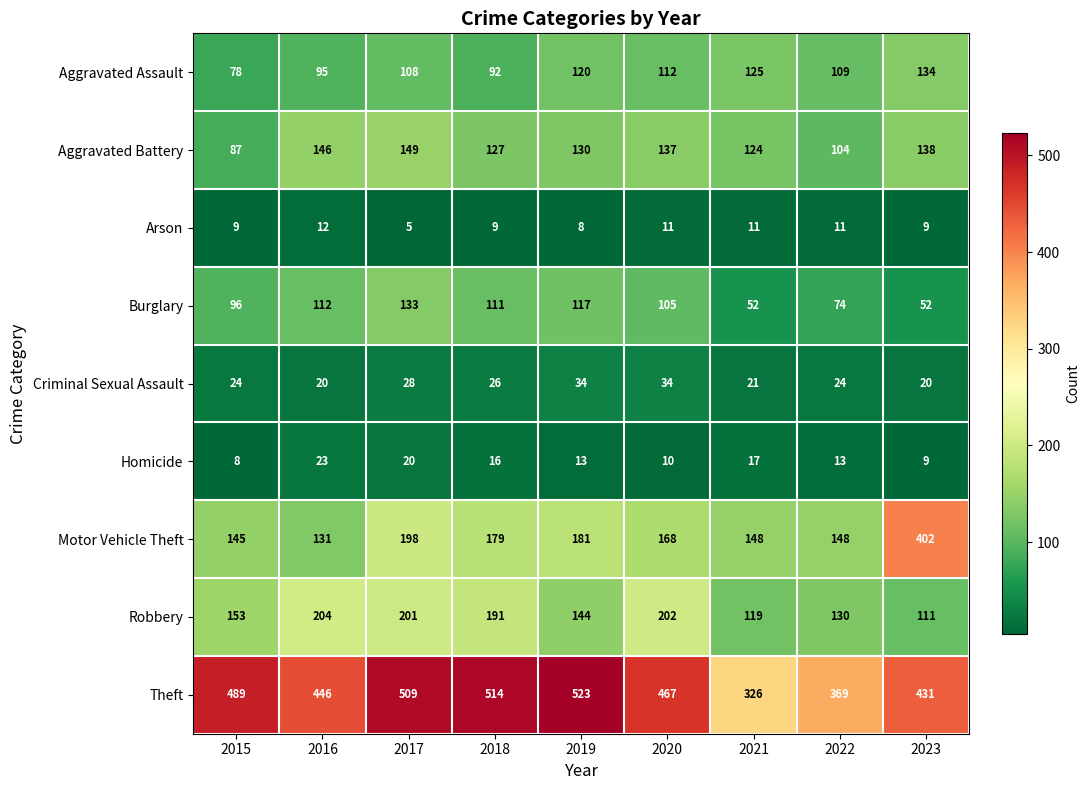

What is the sum of the Arson values at 2019 and 2016?

20